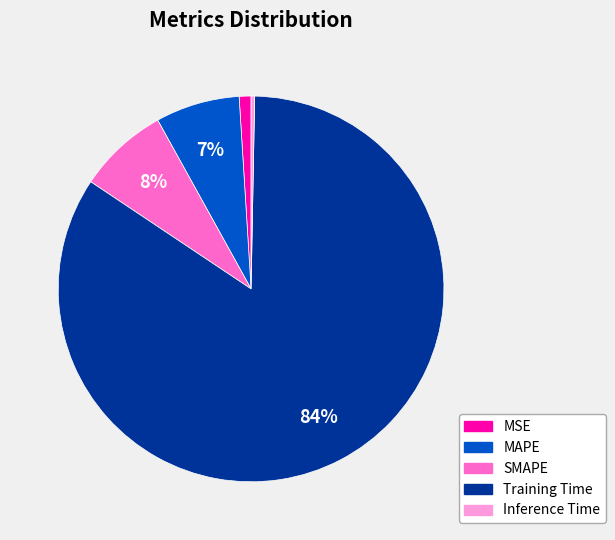

Rank the categories by value from highest to lowest.

Training Time, SMAPE, MAPE, MSE, Inference Time